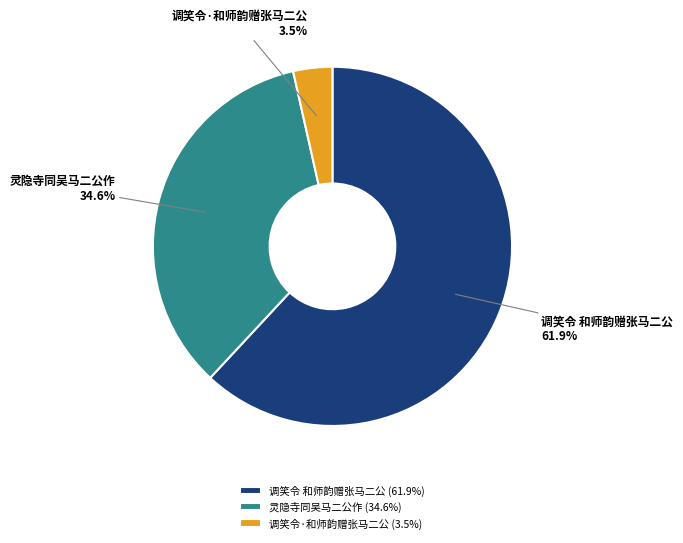

Approximately how many times larger is the value at 灵隐寺同吴马二公作 compared to 调笑令 和师韵赠张马二公?

0.6